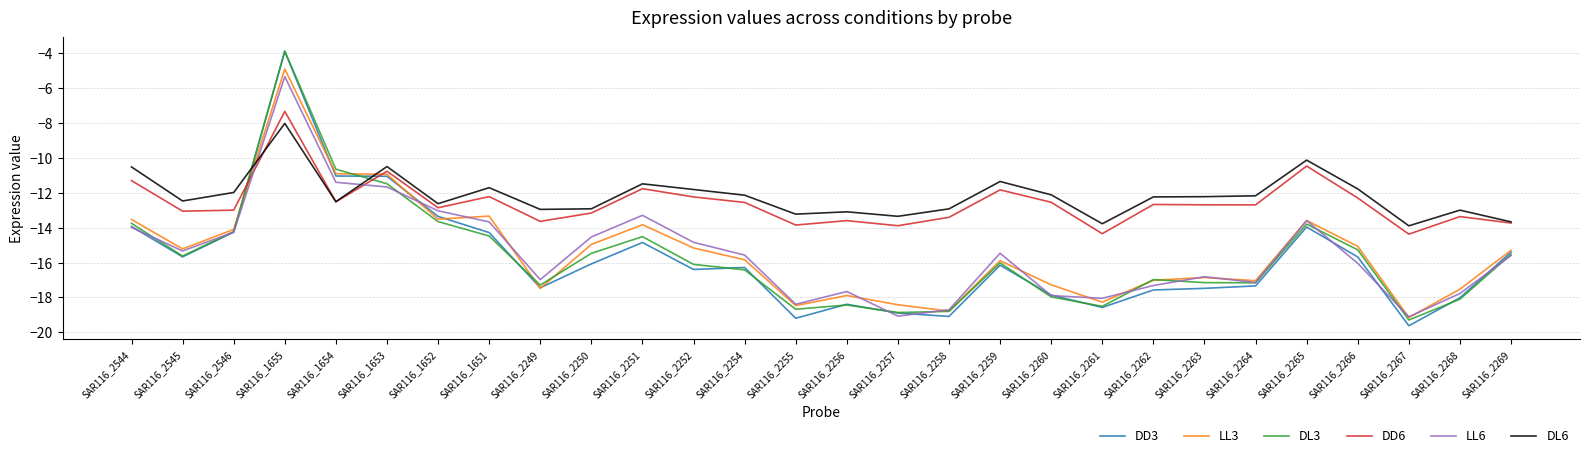

How many lines are shown in the chart?

6